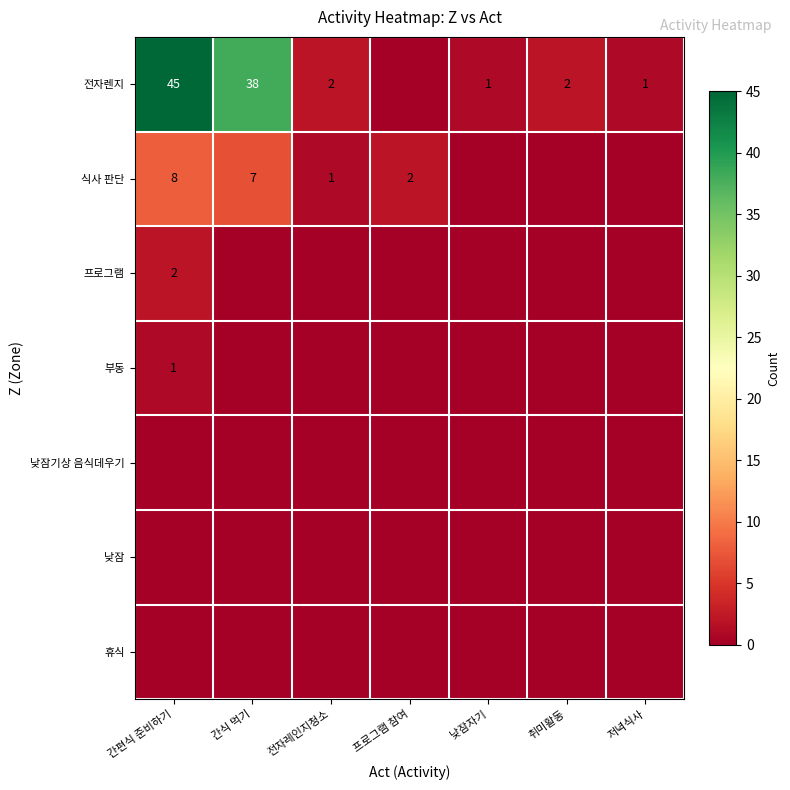

Is it true that 프로그램 equals 3 at 간편식 준비하기?

False